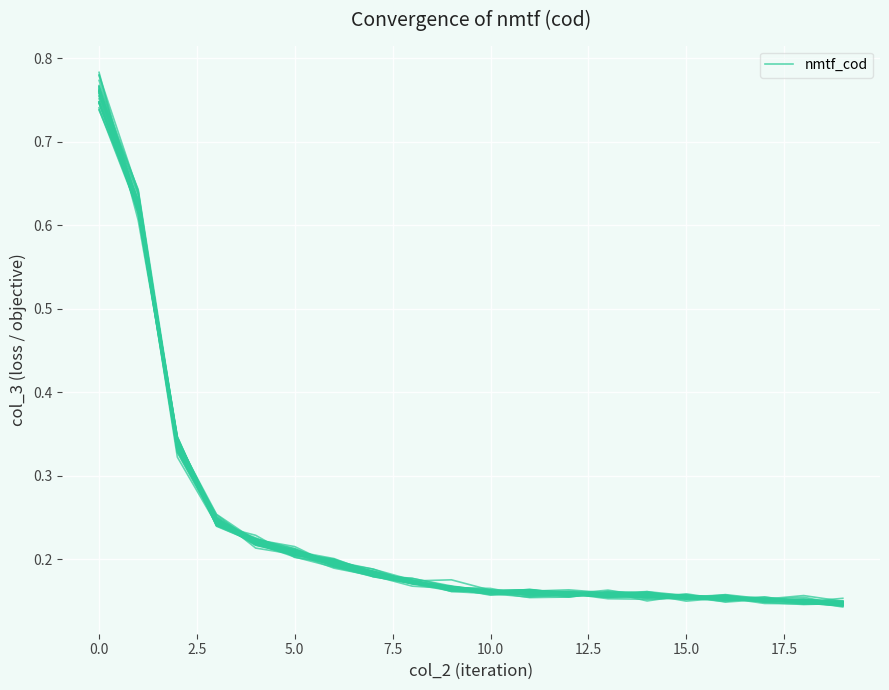

What is the smallest value displayed?

0.1